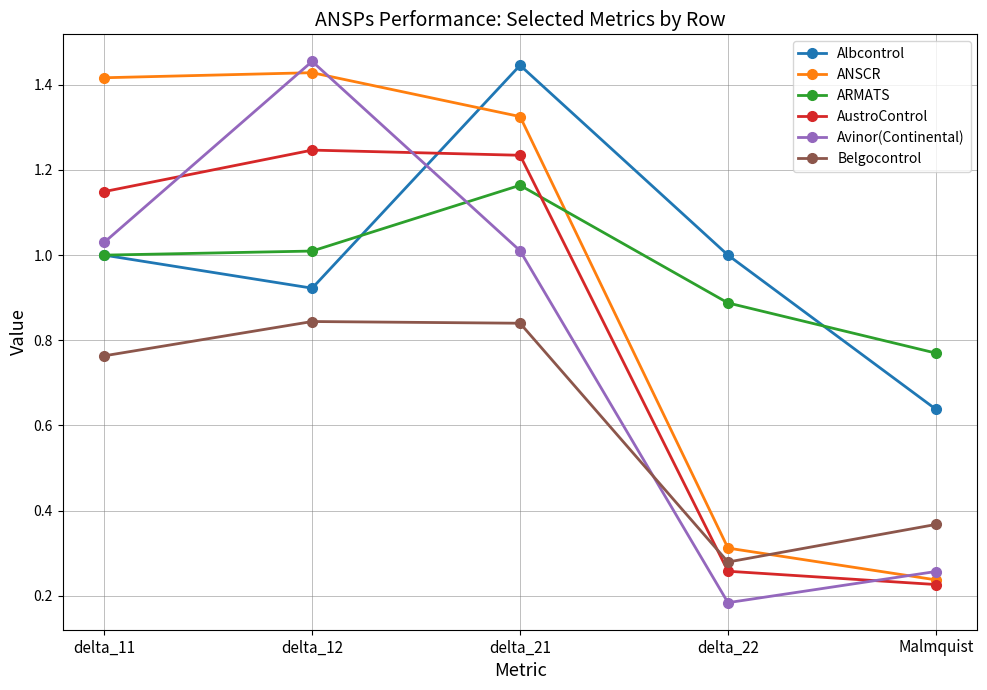

Where do ANSCR and Avinor(Continental) first cross each other?

delta_11 and delta_12